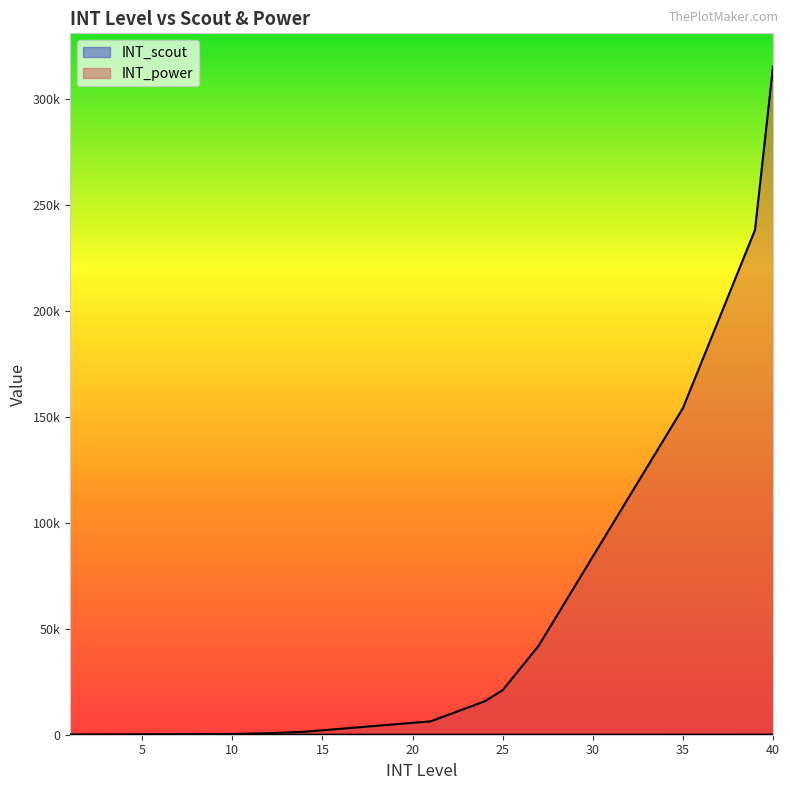

What are all the series names shown in the legend?

INT_scout, INT_power